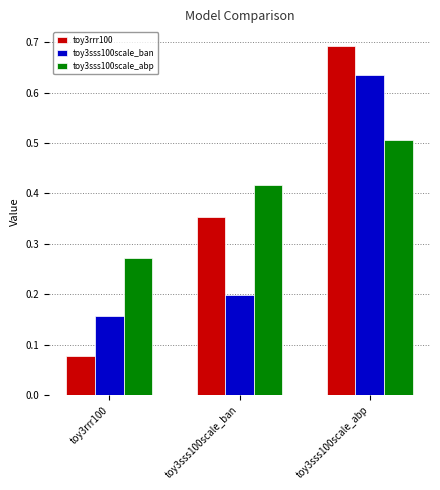

Is the value of toy3sss100scale_ban at toy3rrr100 greater than the value of toy3rrr100 at toy3rrr100?

Yes